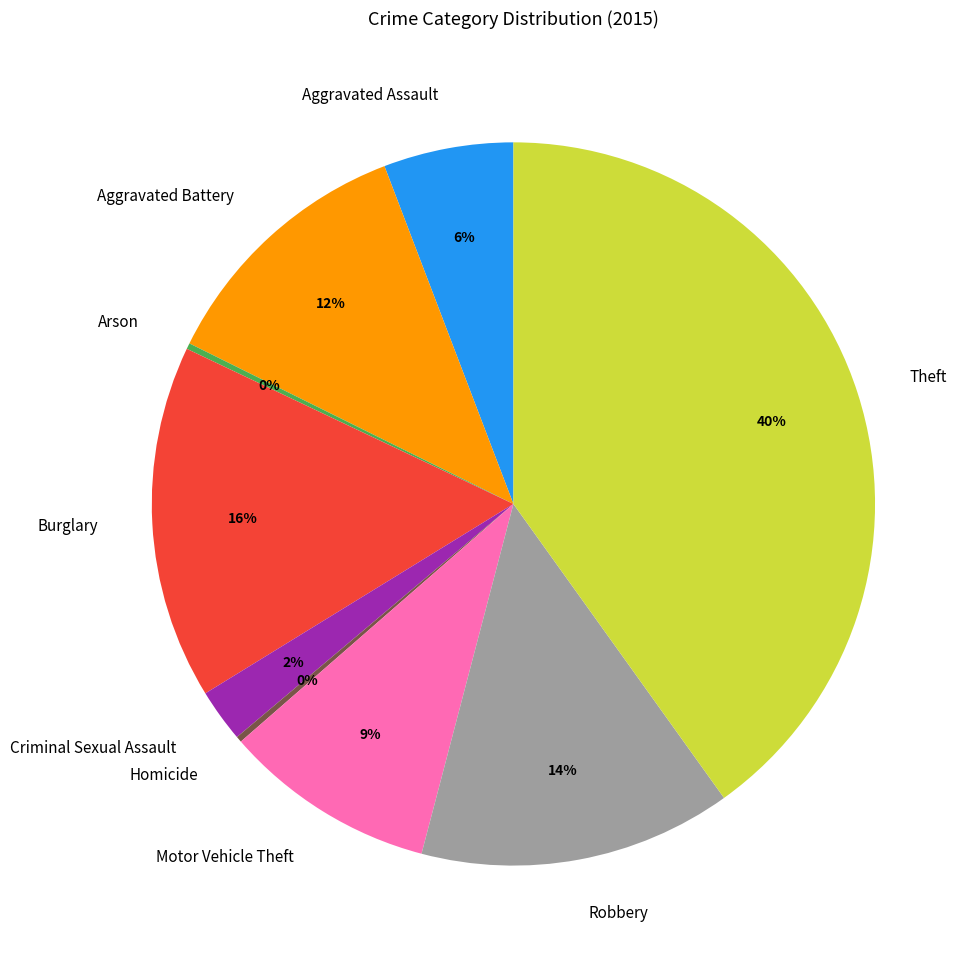

The Criminal Sexual Assault slice represents 10% of the pie. True or false?

False